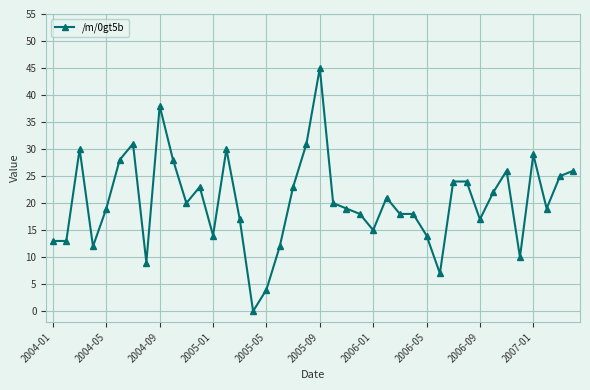

What is the maximum value shown in the chart?

45